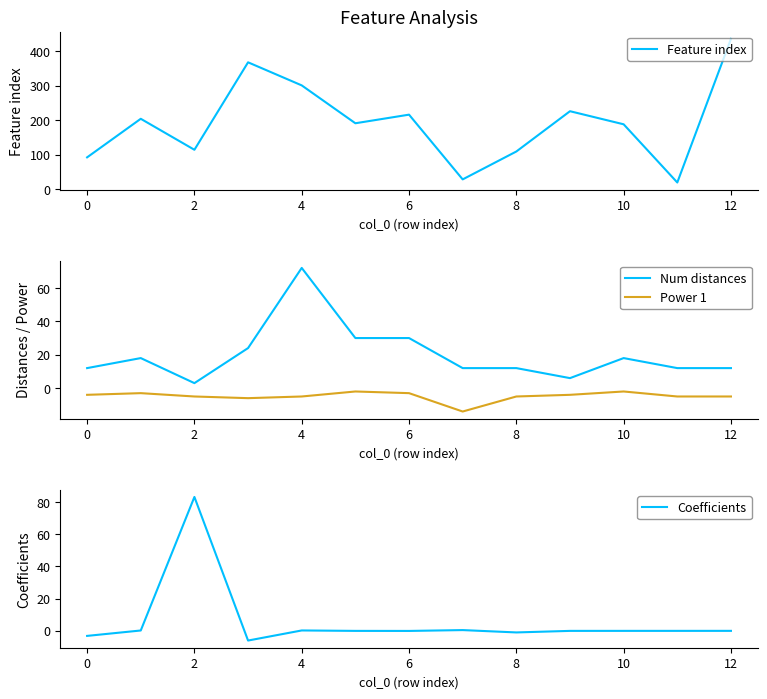

At how many categories does at least one series exceed 210?

5